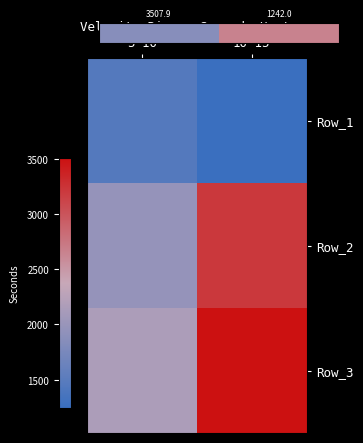

Which label corresponds to the largest value in the chart?

10-15